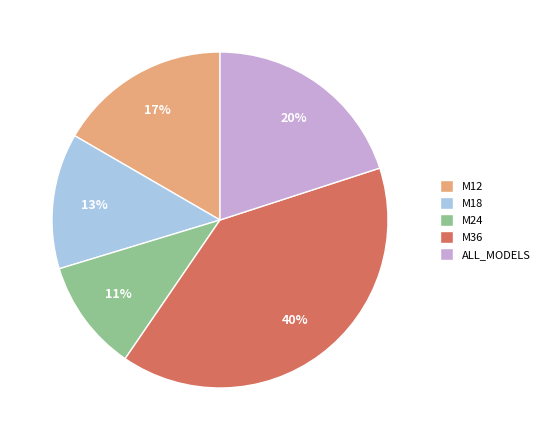

Is there any slice that represents more than half of the pie?

No